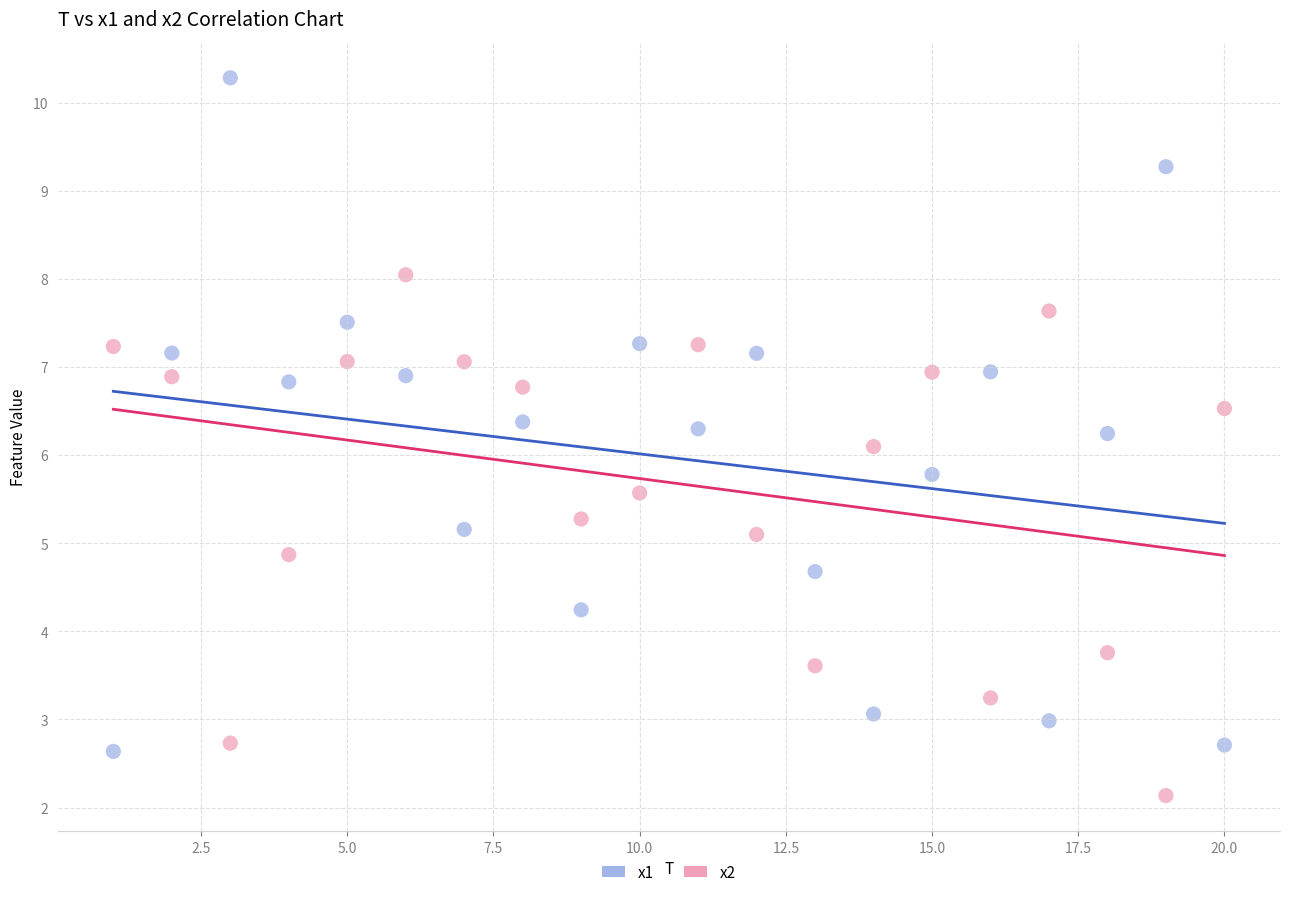

Across all series, what Y value is closest to 6?

6.1